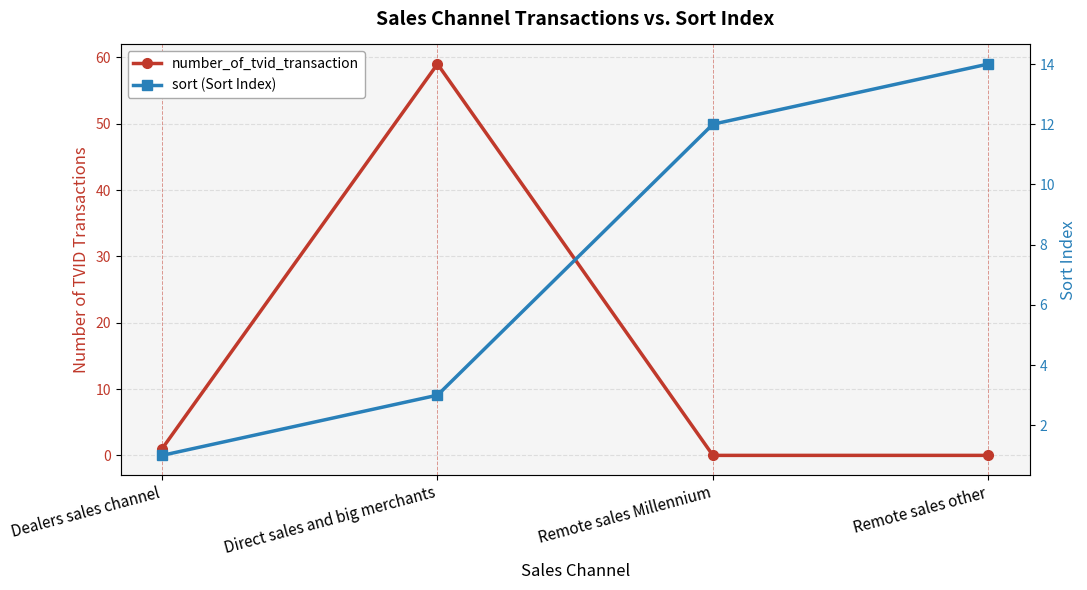

Between Remote sales other and Direct sales and big merchants, which is larger?

Direct sales and big merchants